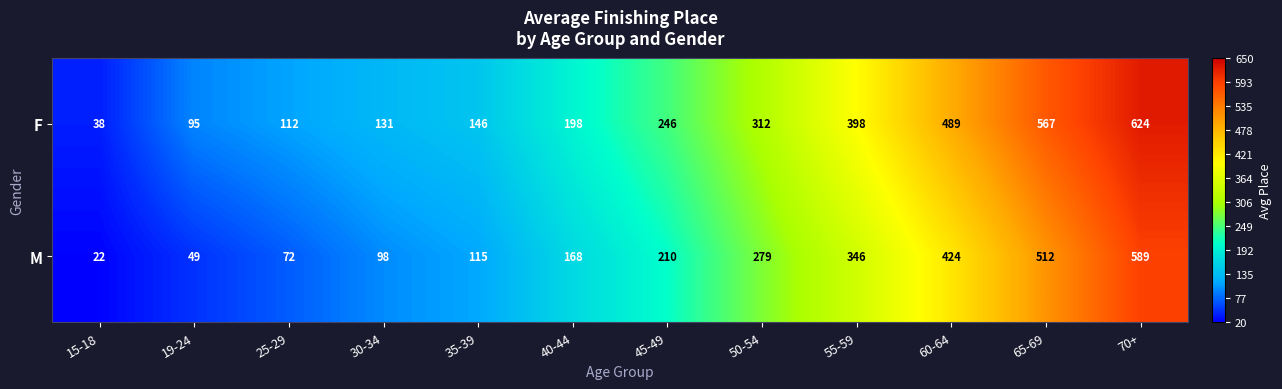

What is the sum of the M values at 65-69 and 50-54?

791